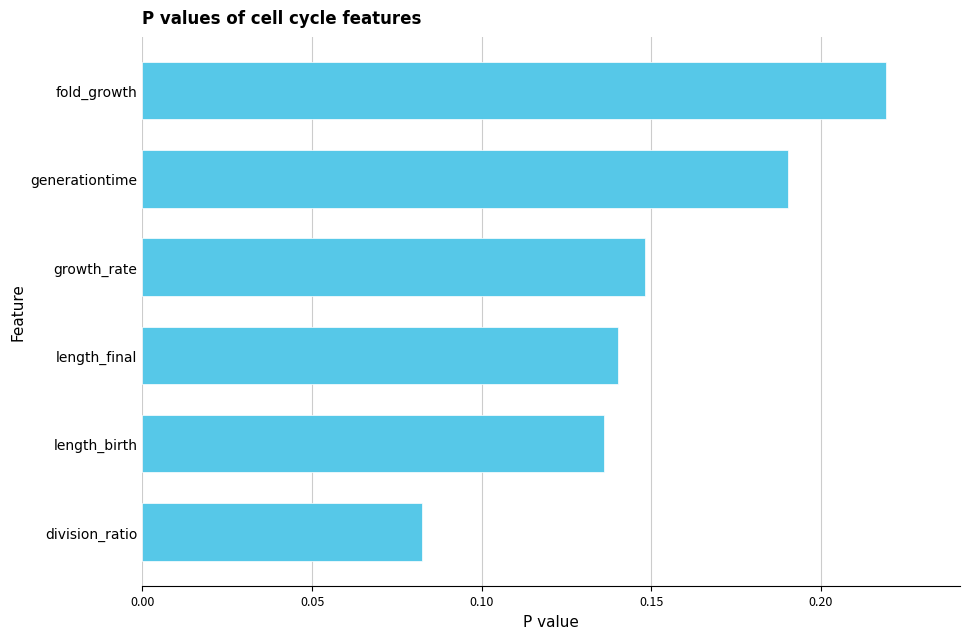

How many bars are there in total?

6